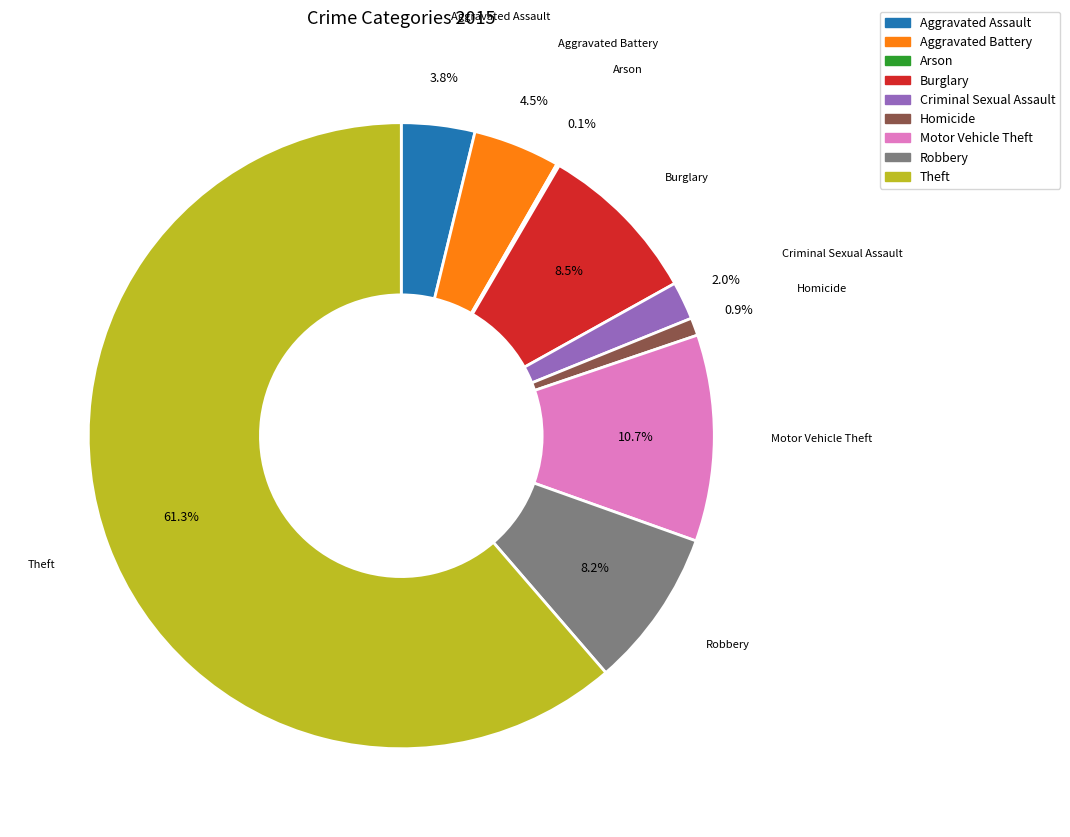

To the nearest percent, what is the average slice percentage?

11%